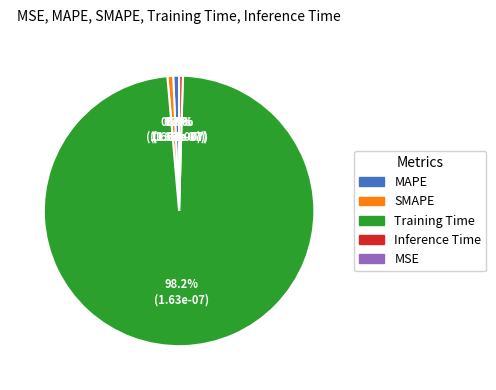

Does any single category account for the majority?

Yes